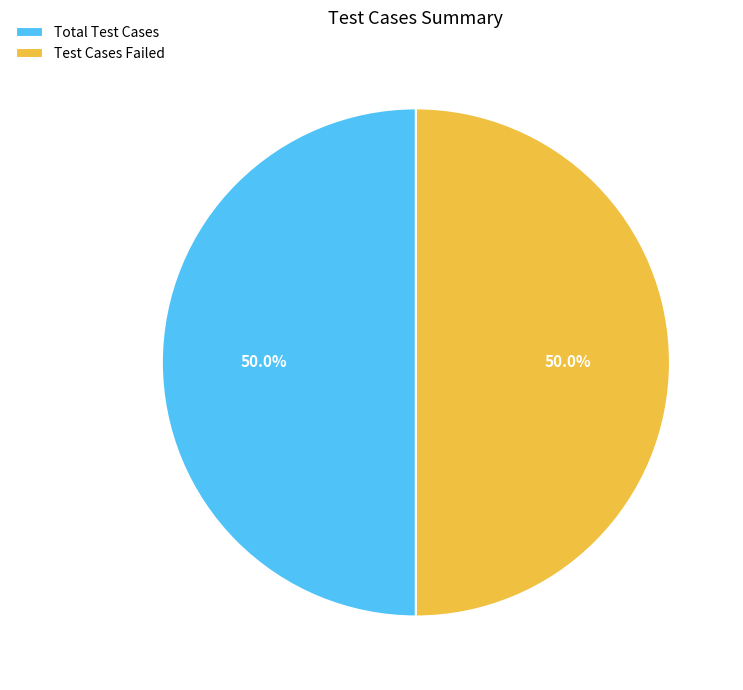

Combined, do Total Test Cases and Test Cases Failed account for over 50%?

Yes